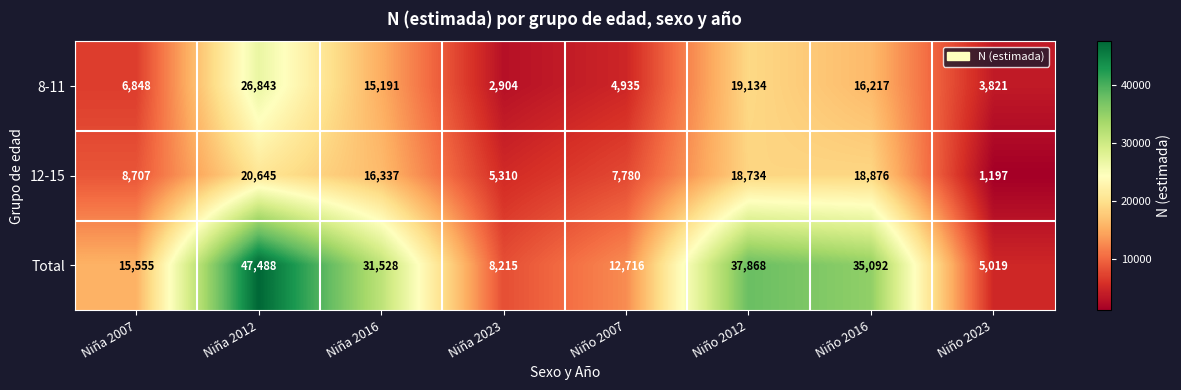

What is the total value across all series at Niño 2007?

25431